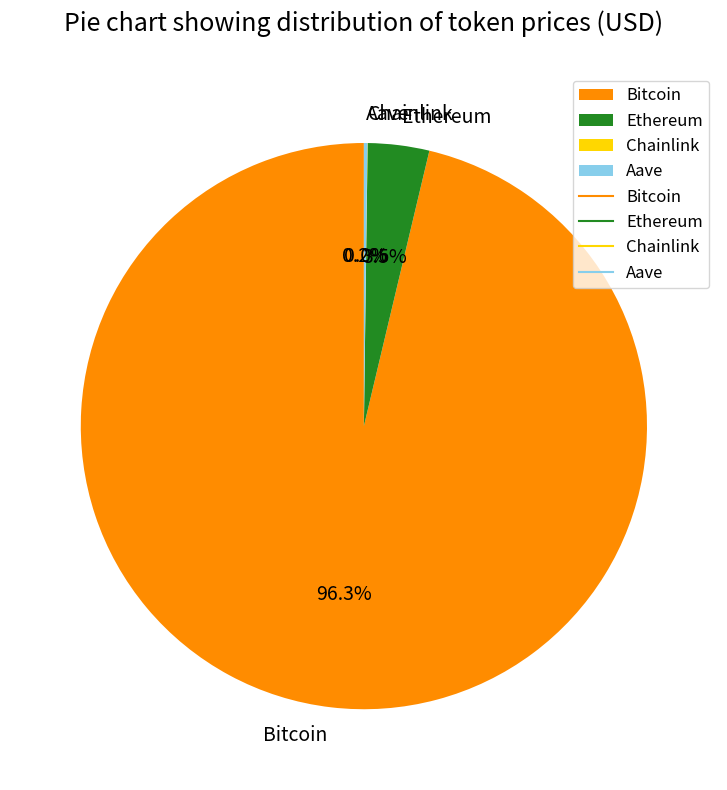

What is the largest slice in the pie chart?

Bitcoin